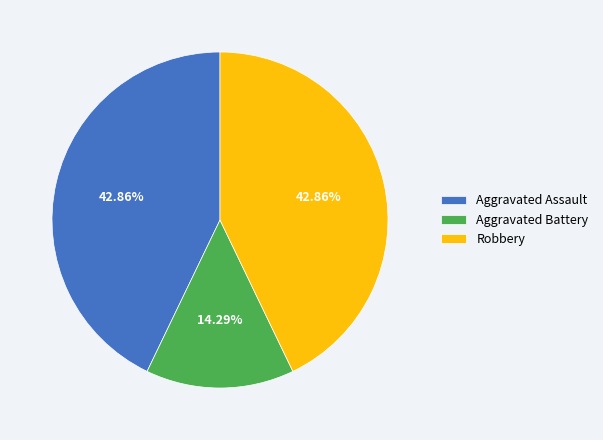

To the nearest percent, what is the difference between the Aggravated Battery and Aggravated Assault slice percentages?

29%